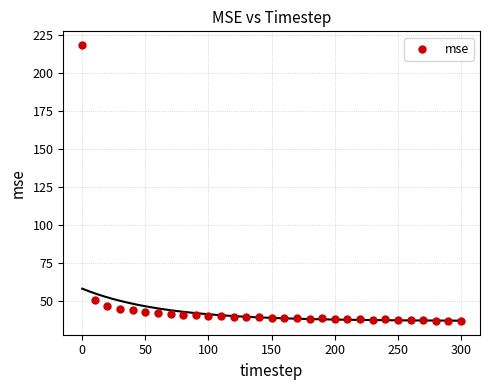

What is the range of X values (max minus min)?

300.0